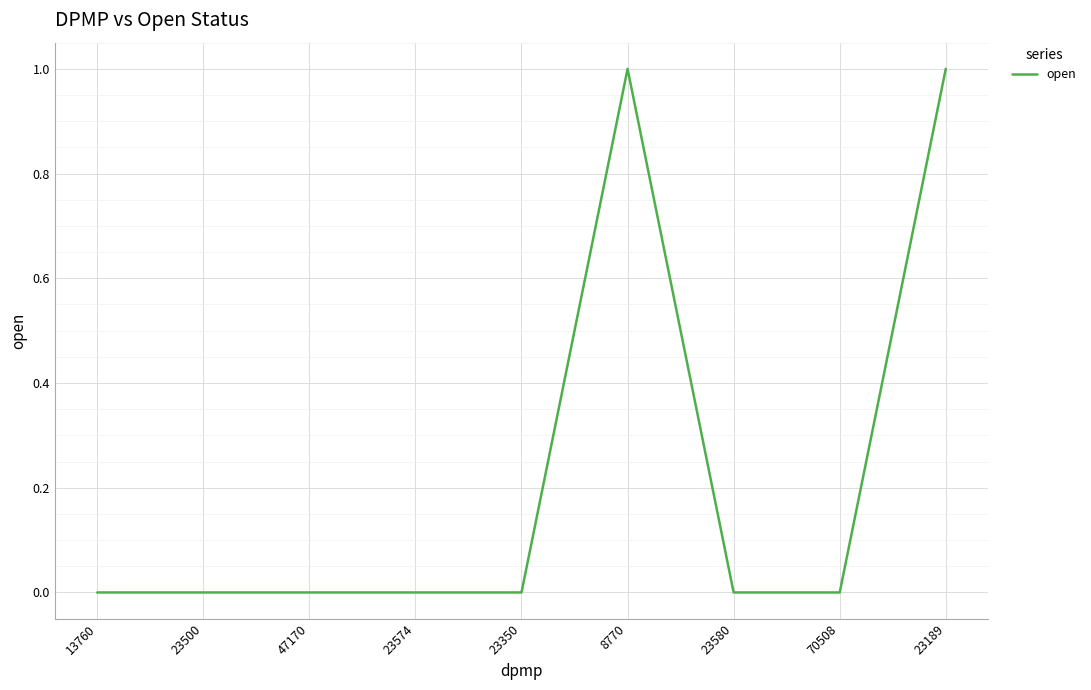

What is the change in value from 47170 to 8770?

+1